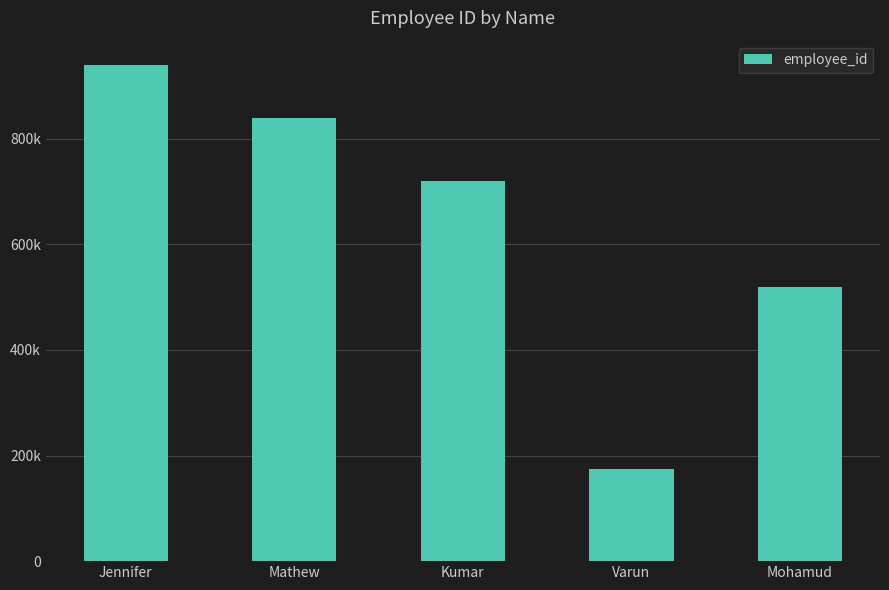

How many values are between 519300 and 838405?

3